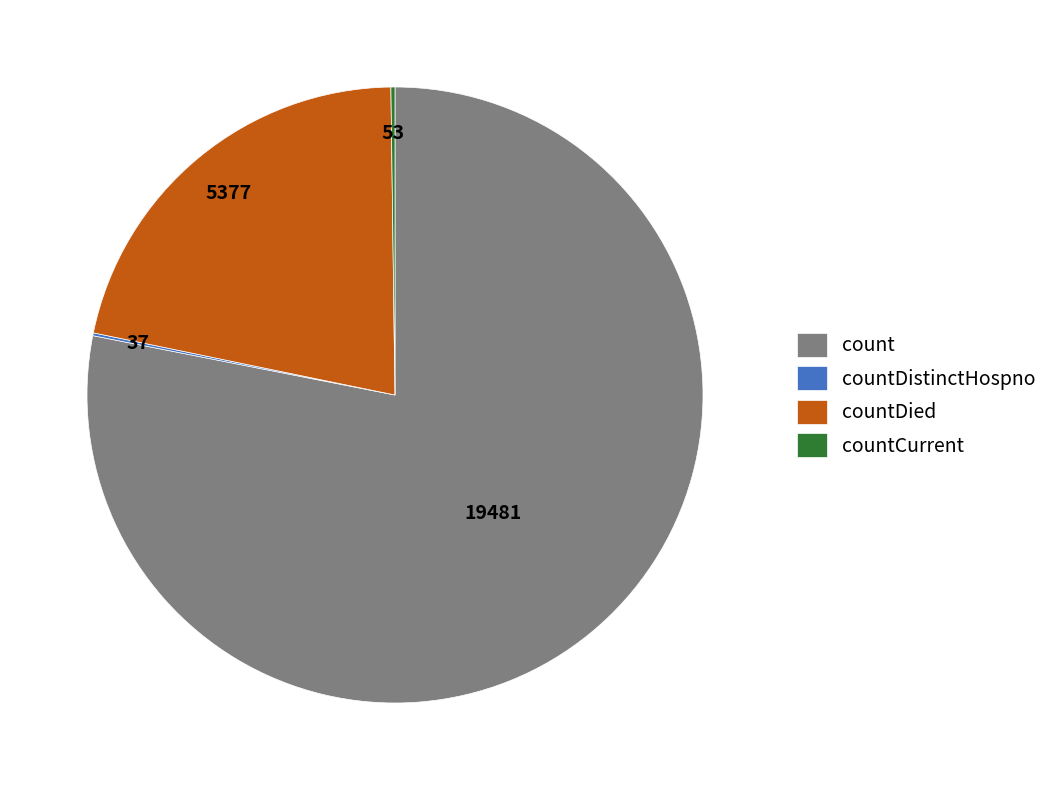

Which category has the biggest portion of the pie?

count